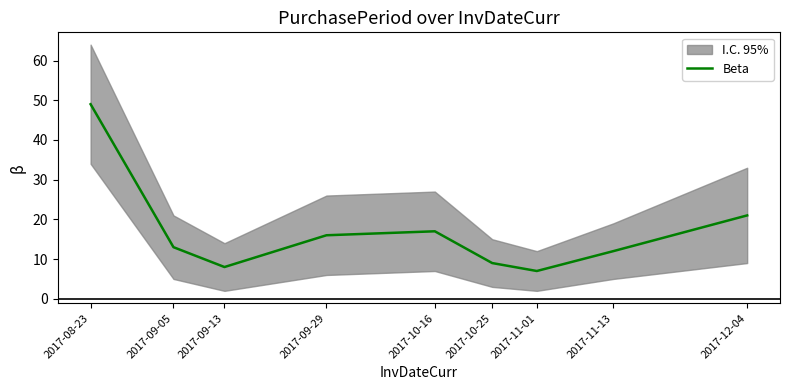

What is the label of the 1st point from the right?

2017-12-04